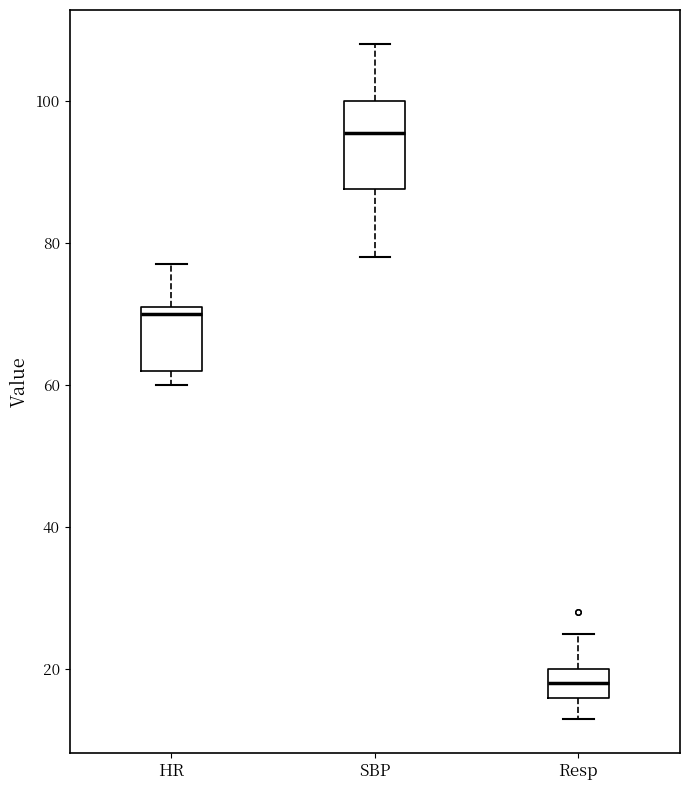

Comparing the boxes themselves (not the whiskers), which one is the tallest?

SBP